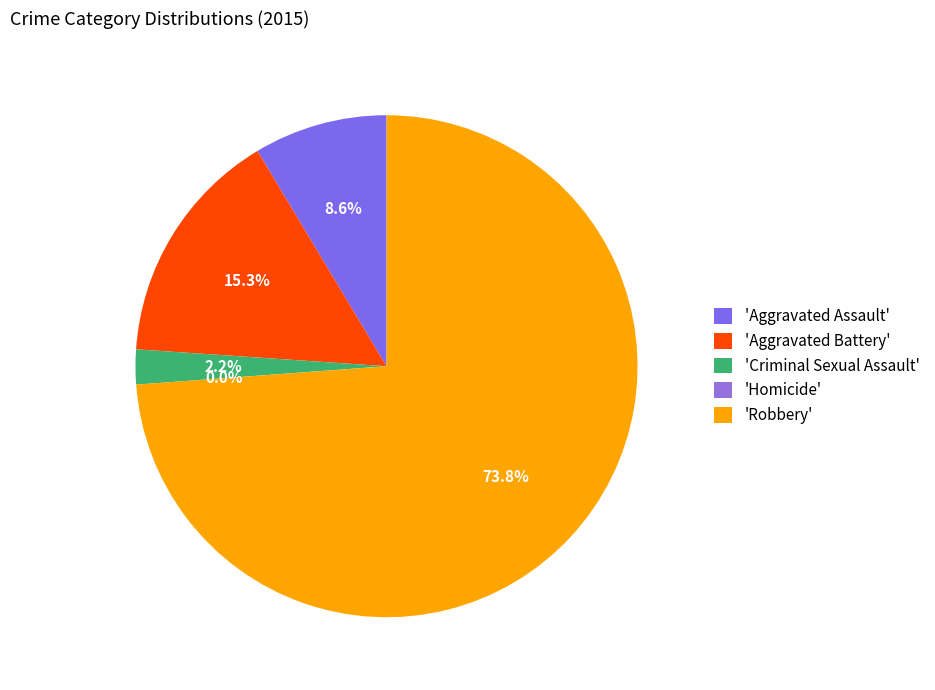

How many segments does this pie chart have?

5